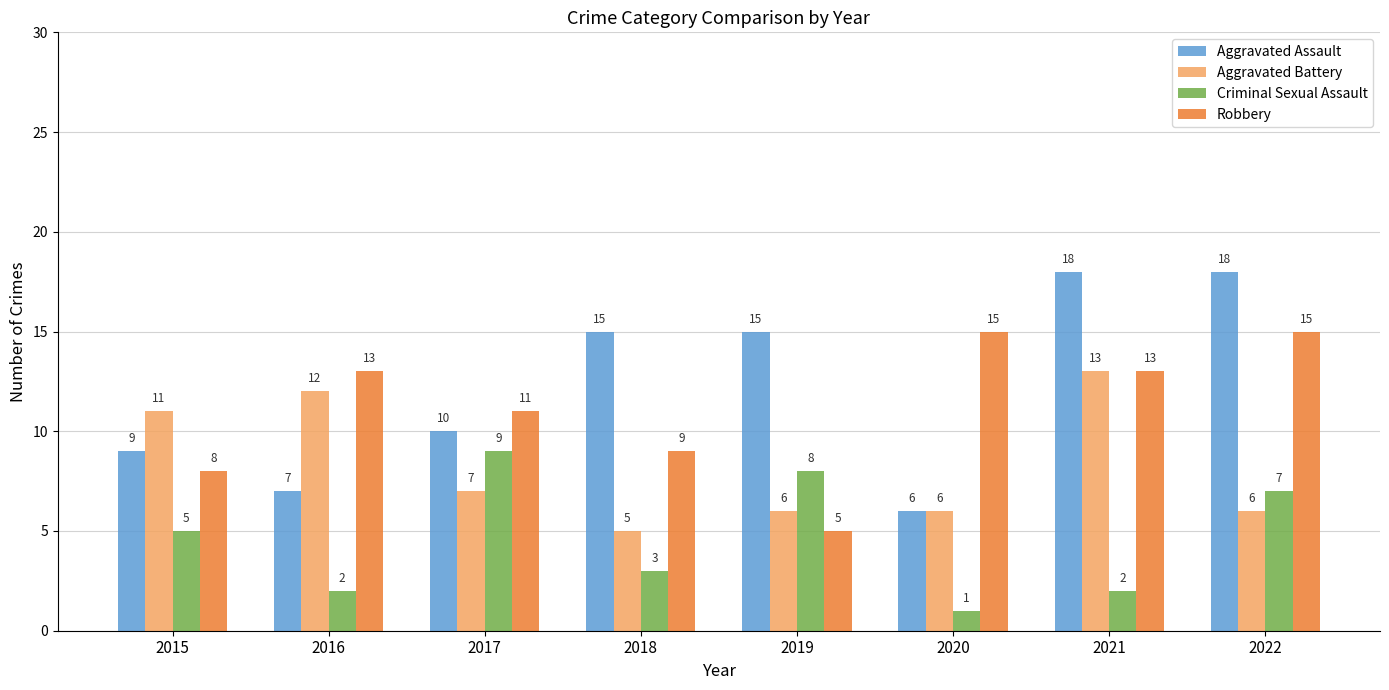

The value of Aggravated Battery at 2017 is 7. True or false?

True